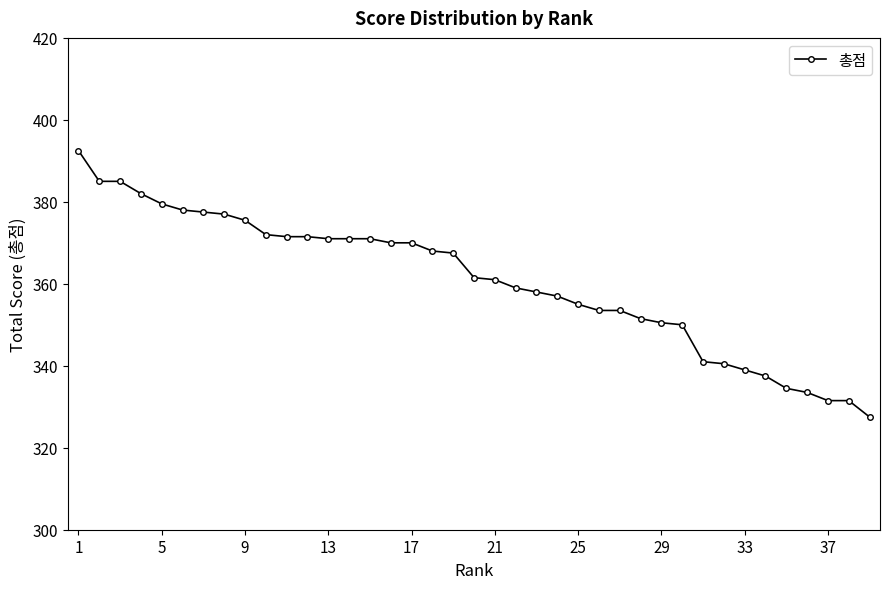

What is the difference between the maximum and minimum values?

65.0